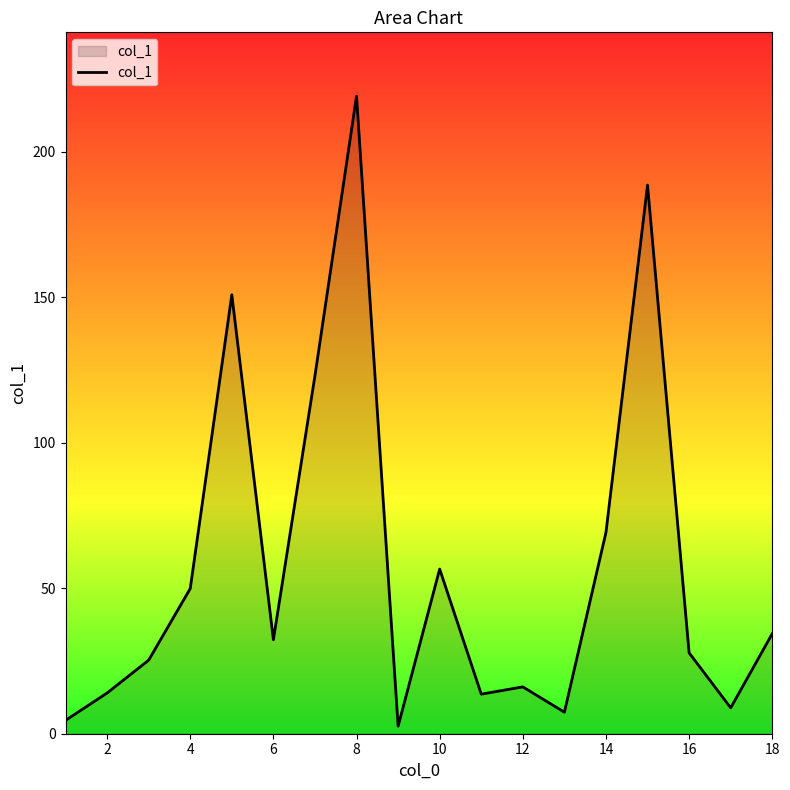

What is the greatest value displayed?

219.2